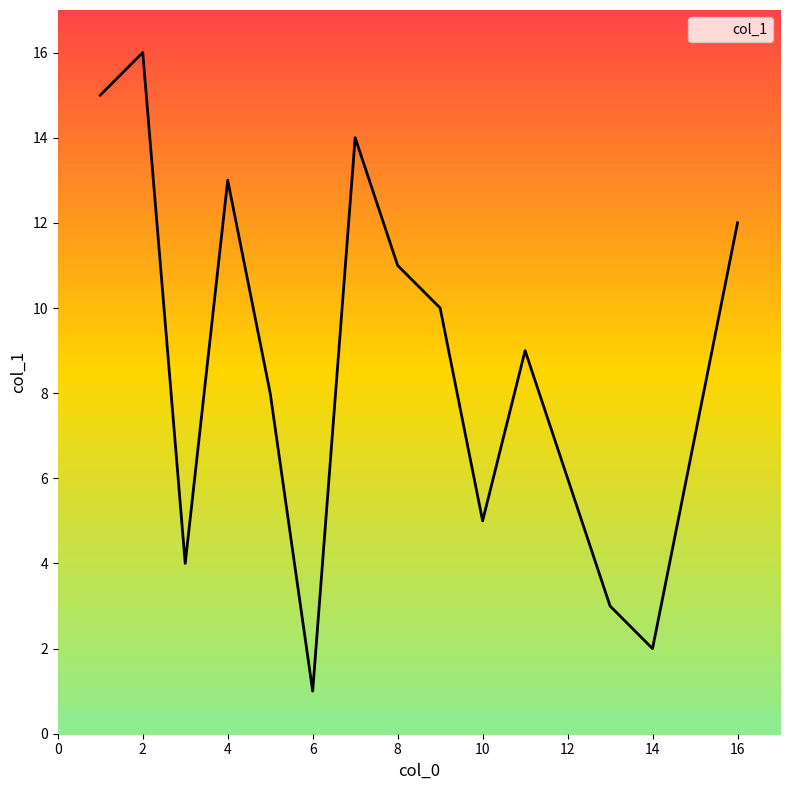

What is the greatest value displayed?

16